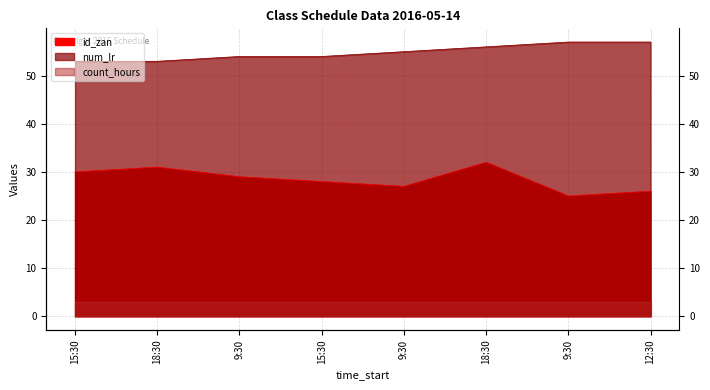

How many data points in id_zan are above 29?

3